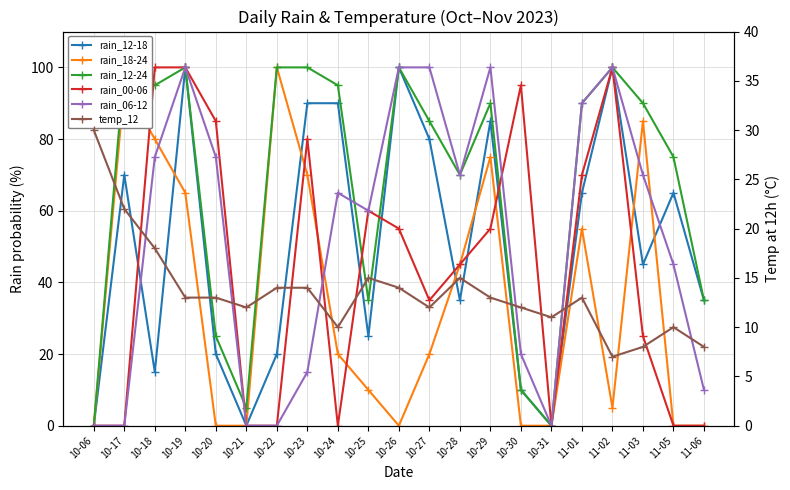

How many times do temp_12 and rain_12-18 cross each other?

7